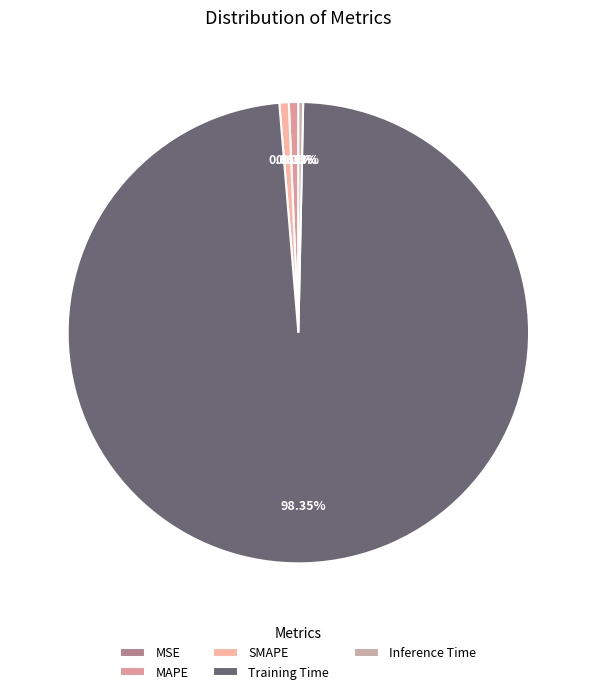

Does Training Time represent more than half of the total?

Yes